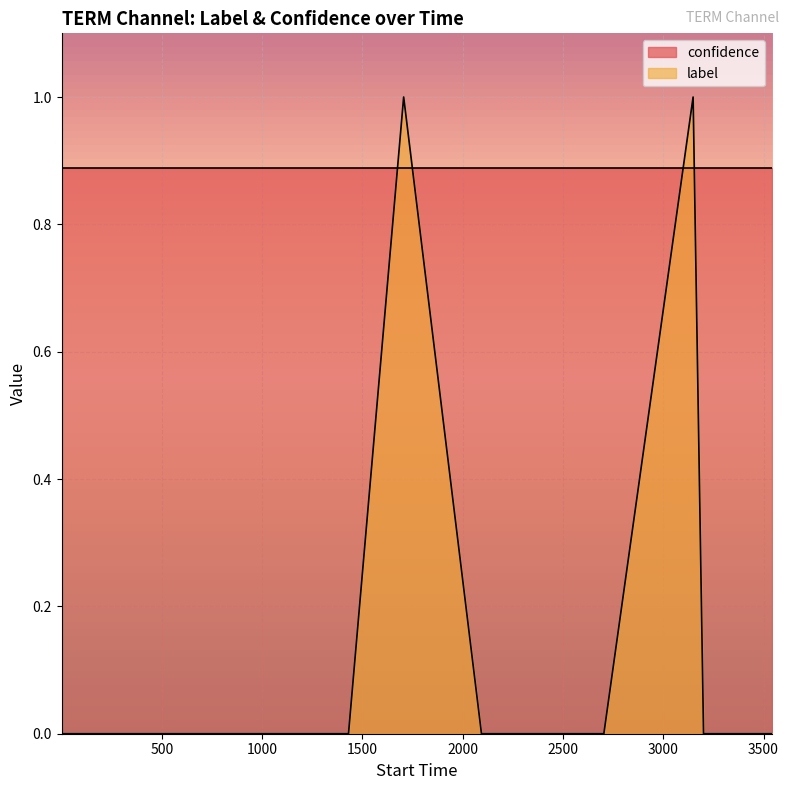

Which series has the largest range (max minus min)?

label